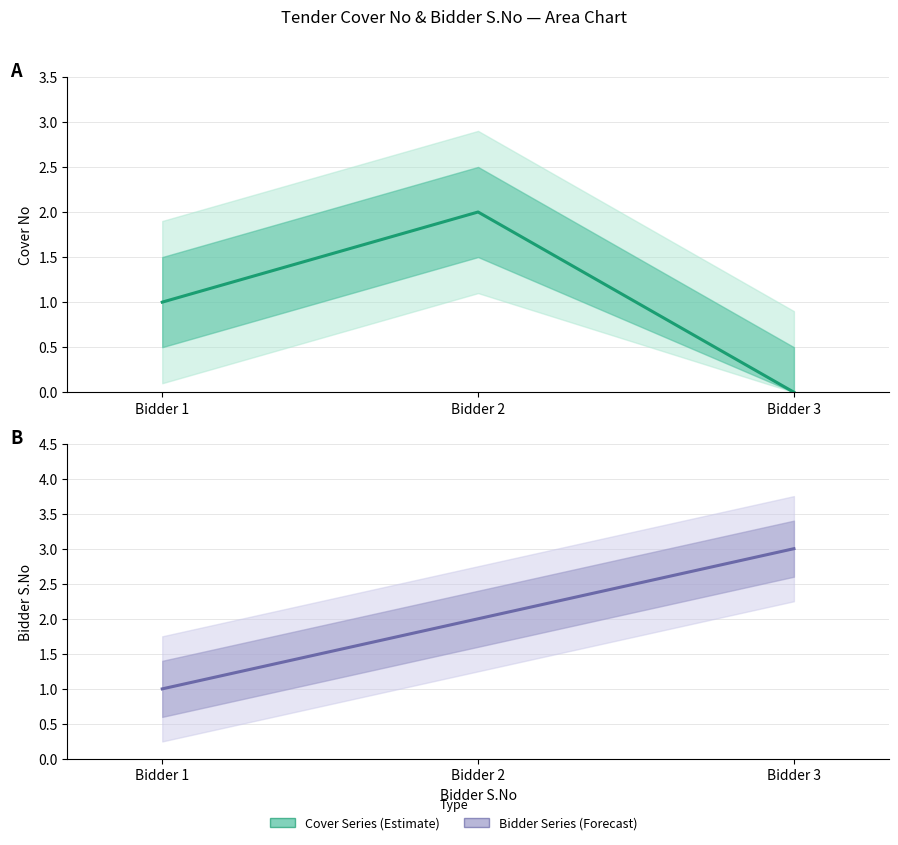

Reading left to right, transcribe all the data shown in this chart.

Estimate: 1	2	0
Forecast: 1	2	3